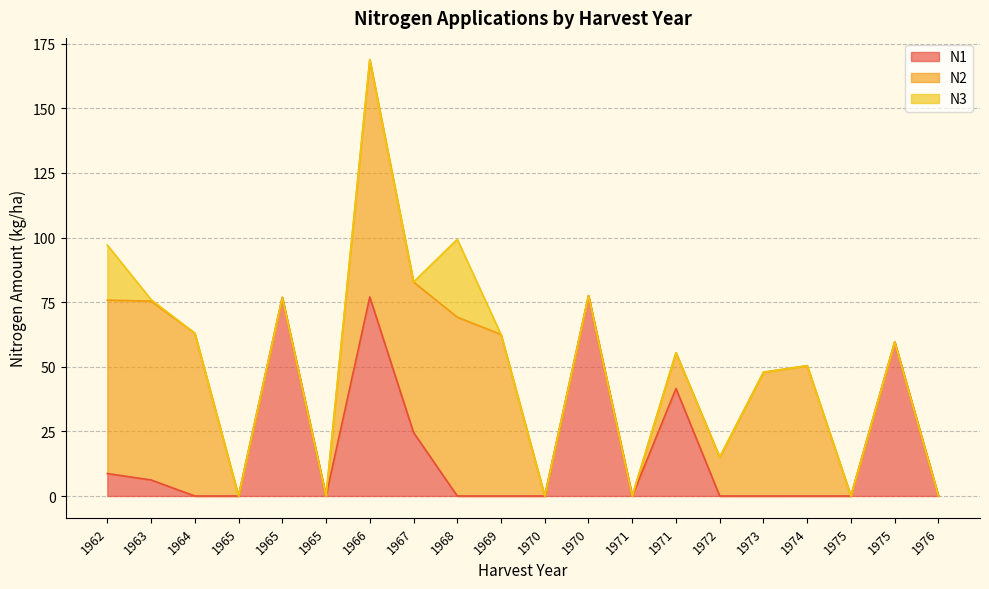

At which label is N2 closest to 45?

1973